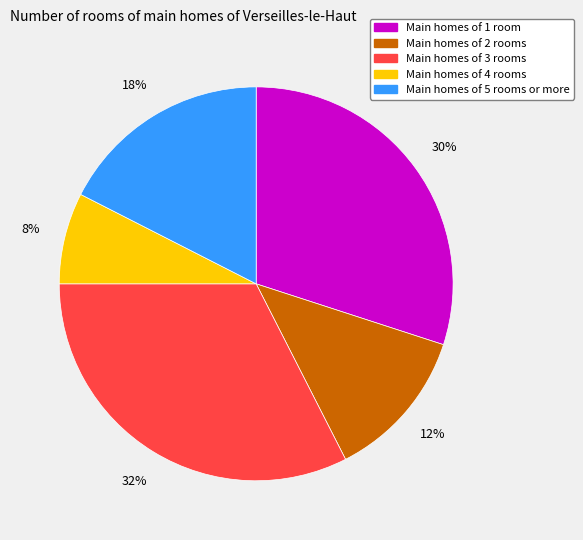

To the nearest percent, what is the average slice percentage?

20%